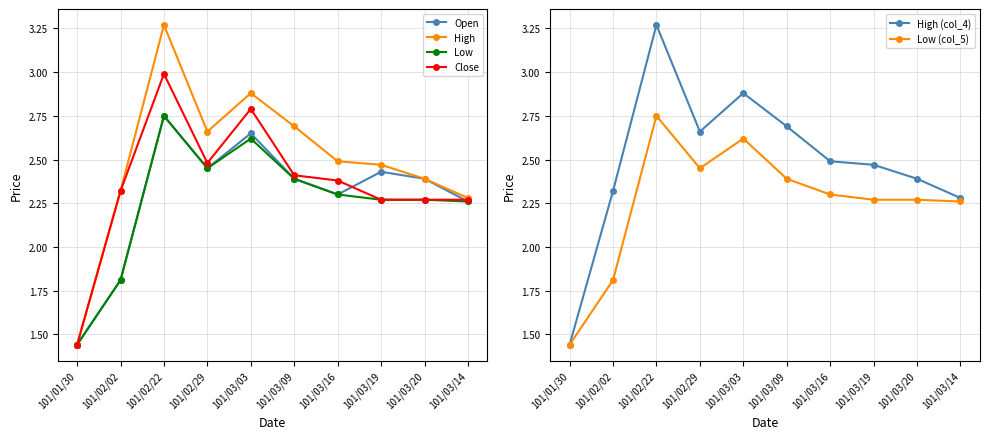

How many interior local peaks does the High (col_4) series have?

2